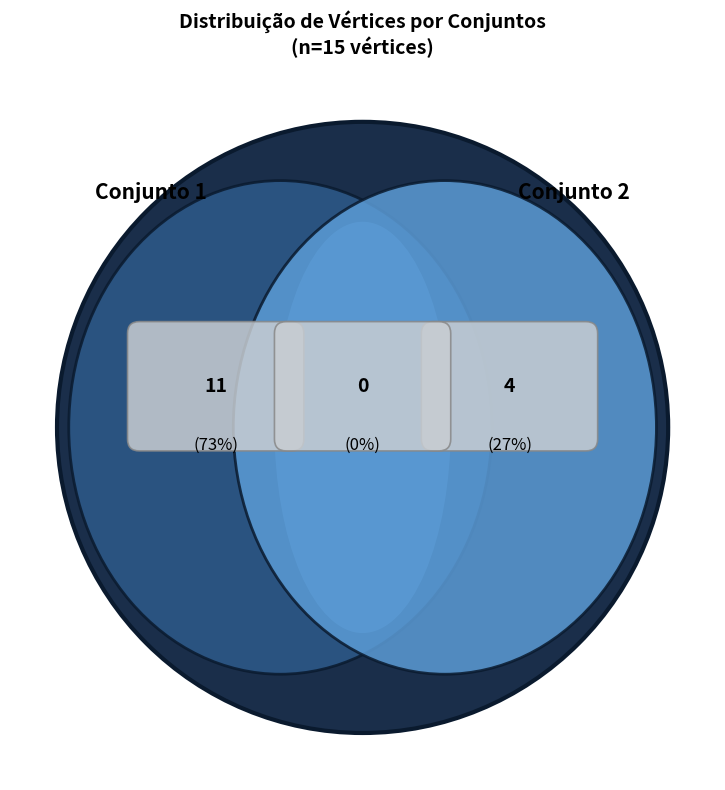

Is it true that 2 is 27% of the pie?

True